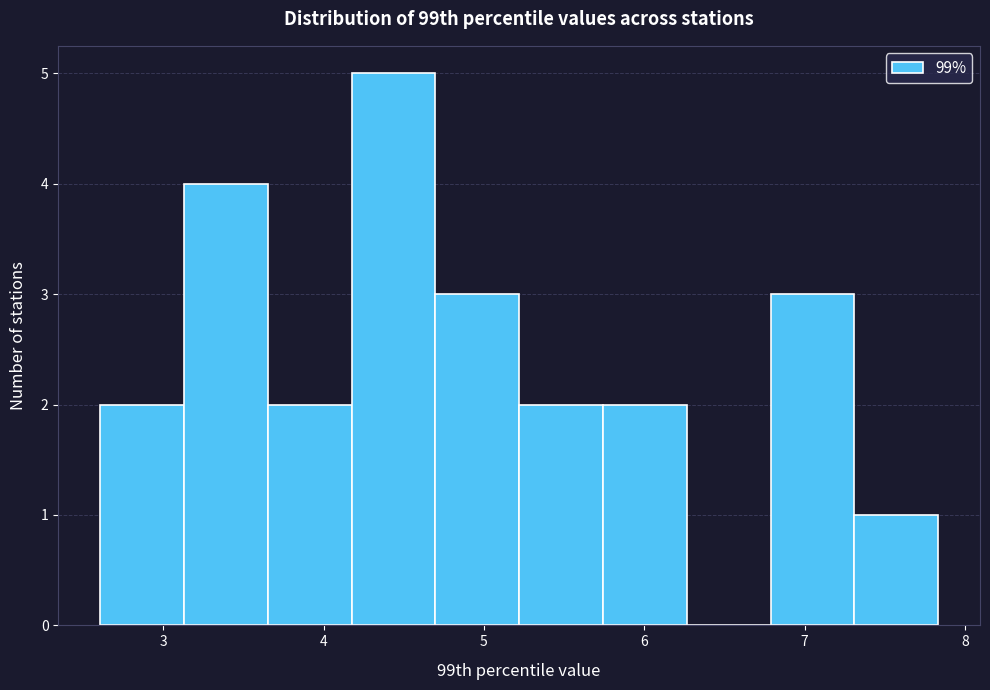

Which range on the x-axis has the tallest bar?

4.2 to 4.7